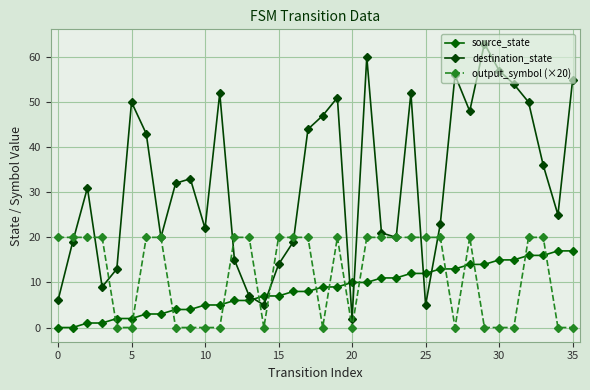

Reading left to right, extract all data points from this chart.

source_state: 0	0	1	1	2	2	3	3	4	4	5	5	6	6	7	7	8	8	9	9	10	10	11	11	12	12	13	13	14	14	15	15	16	16	17	17
destination_state: 6	19	31	9	13	50	43	20	32	33	22	52	15	7	5	14	19	44	47	51	2	60	21	20	52	5	23	56	48	63	57	54	50	36	25	55
output_symbol (×20): 20	20	20	20	0	0	20	20	0	0	0	0	20	20	0	20	20	20	0	20	0	20	20	20	20	20	20	0	20	0	0	0	20	20	0	0